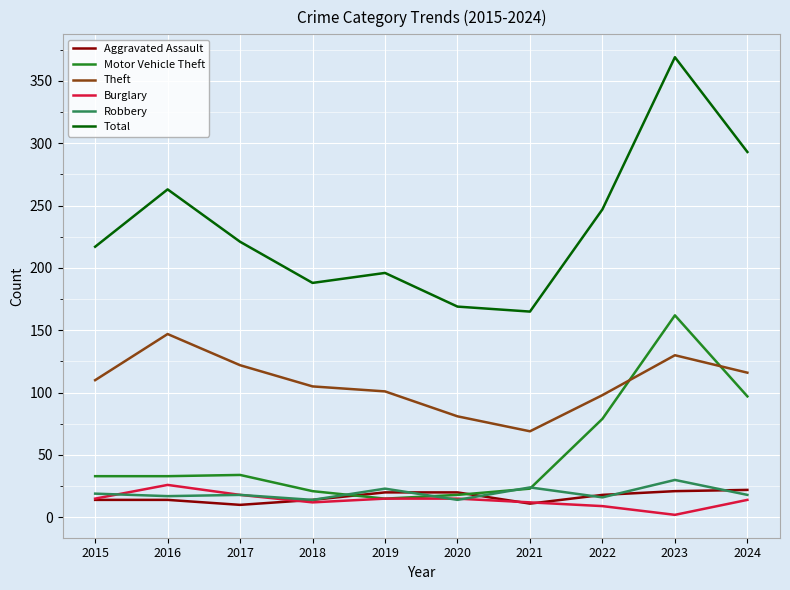

At which category does the chart reach its peak across all series?

2023